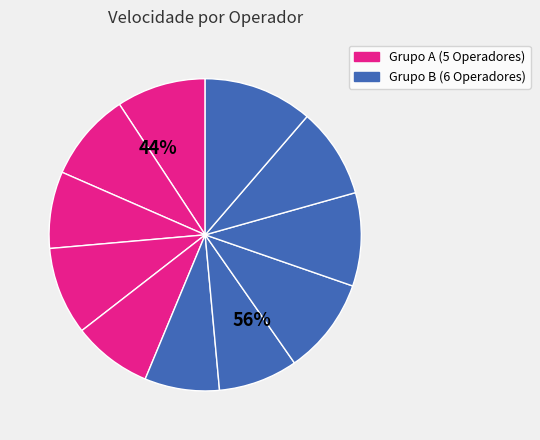

Is it true that 456270 - JOSE AVELINO is 10% of the pie?

True